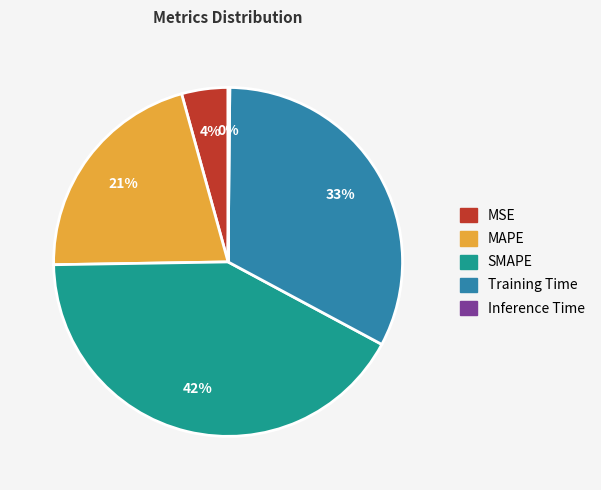

What percentage is the Training Time slice, to the nearest percent?

33%